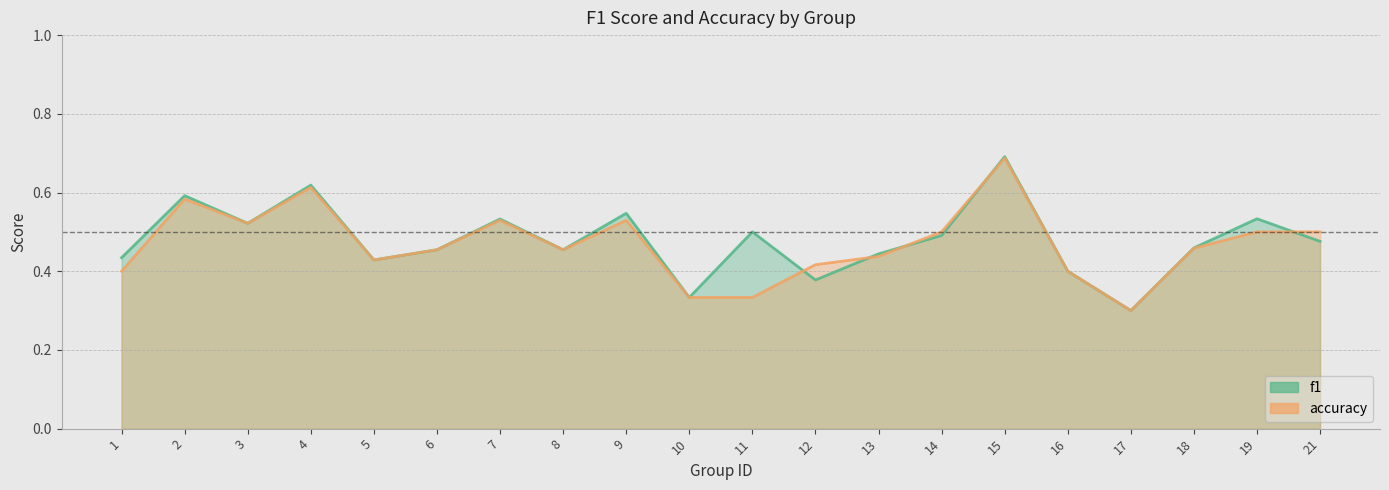

What is the greatest value displayed?

0.7